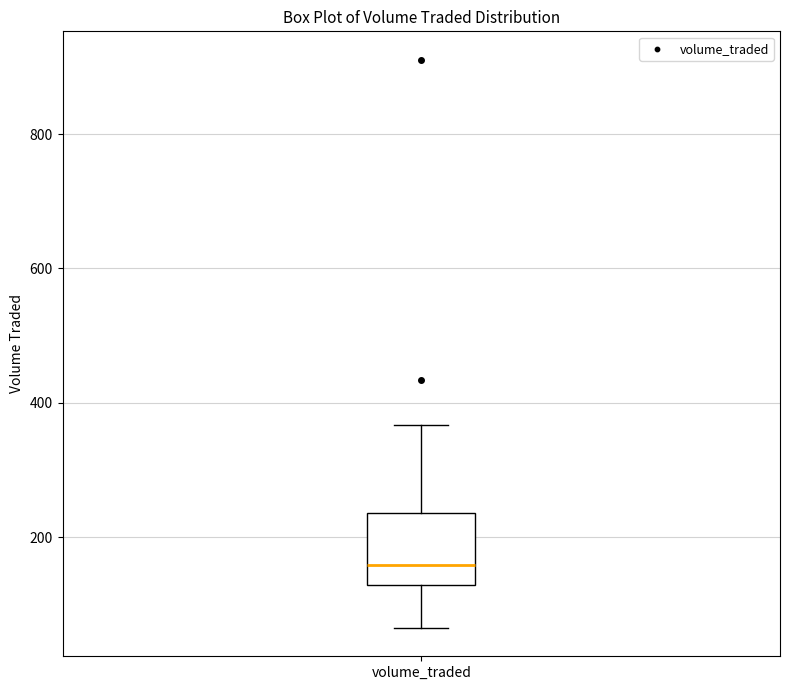

Transcribe this box plot: give where the median line is, the range the box spans, and where the two whiskers end, as read against the y-axis. The values are not printed on the chart, so give them approximately, as read against the axis.

median 160, box 120 to 240, whiskers 60 to 360